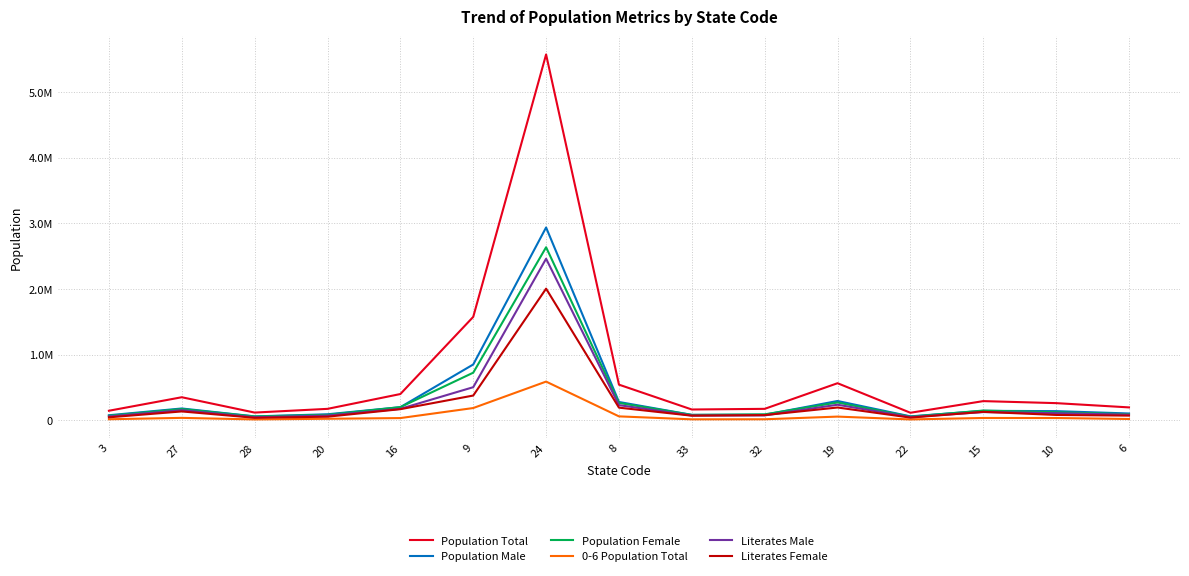

How many data points does each series have?

15